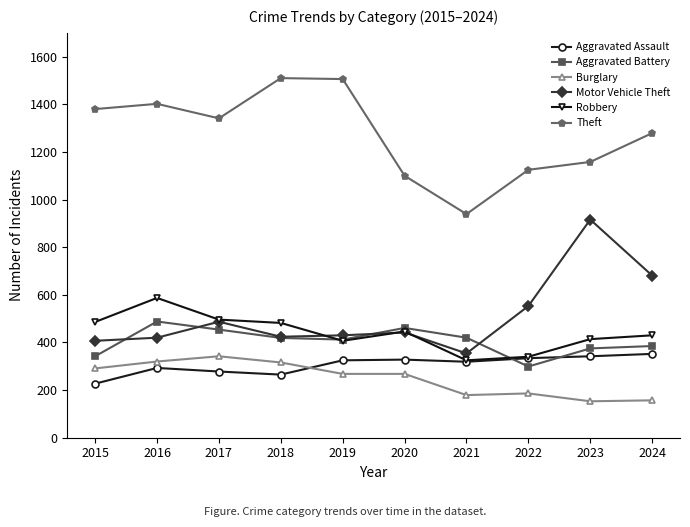

What is the difference between the highest and lowest values at 2020?

832